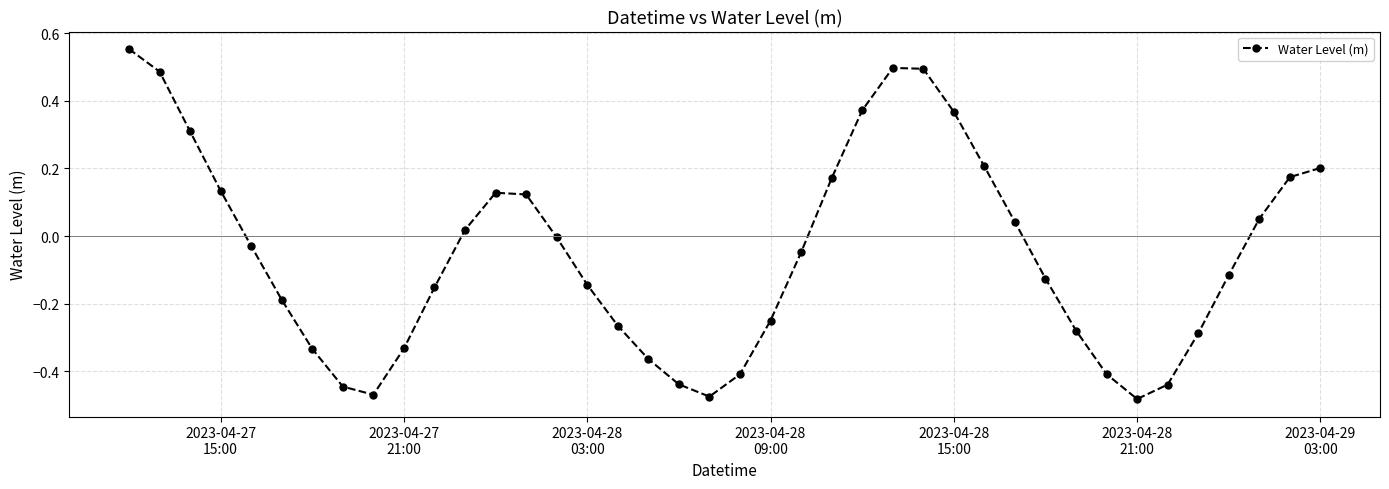

True or false: there are more than 1 points higher than both neighbors.

True